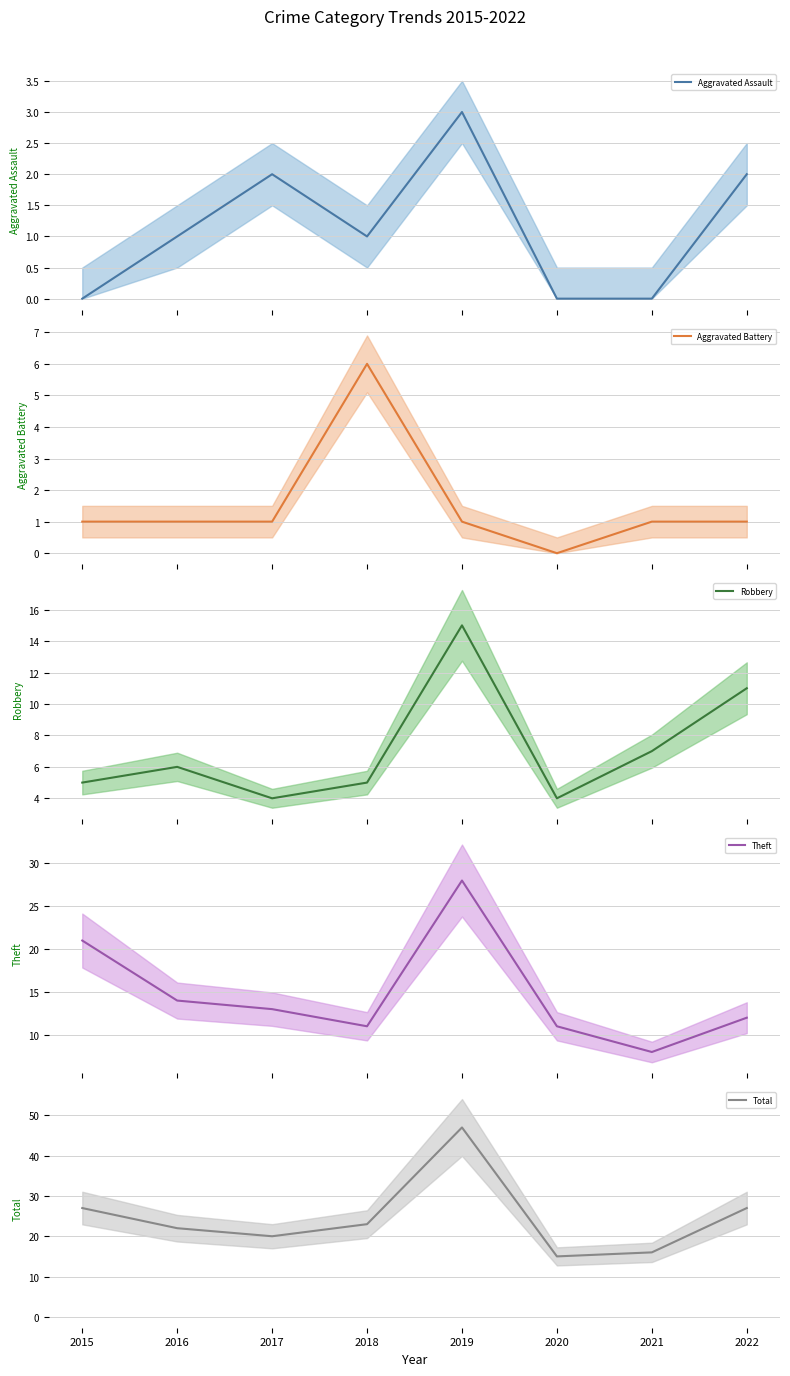

True or false: Total mean and Aggravated Battery mean intersect in this chart.

False